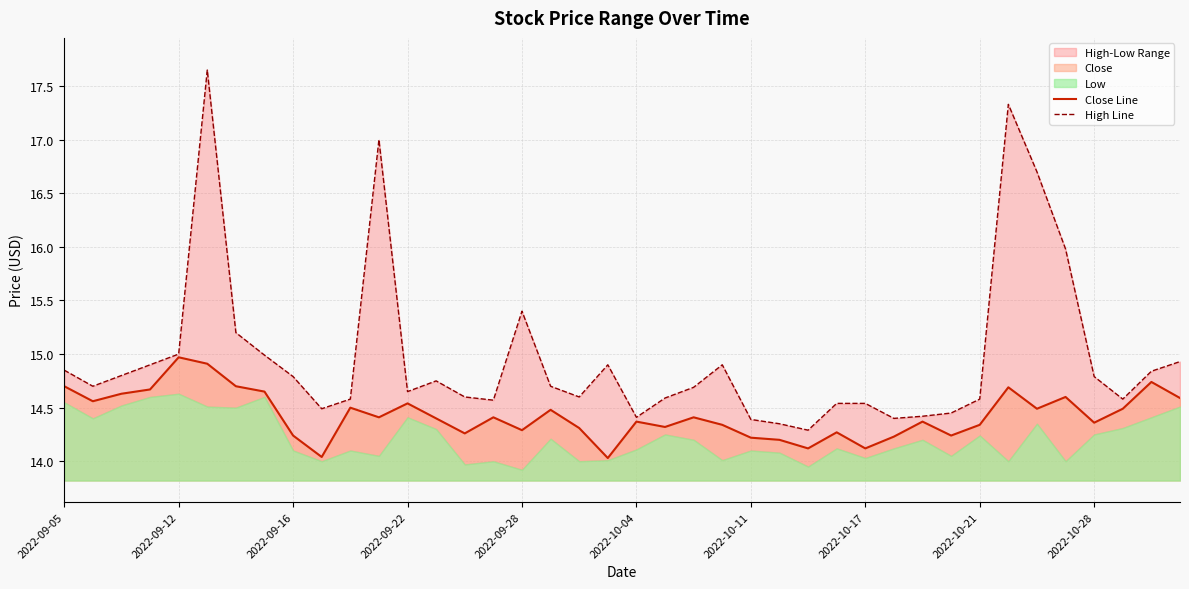

Rank the series by their average value, from highest to lowest.

High Line, Close Line